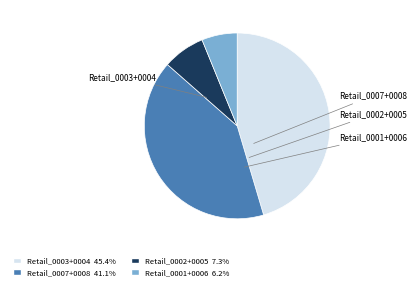

Is there any slice that represents more than half of the pie?

No